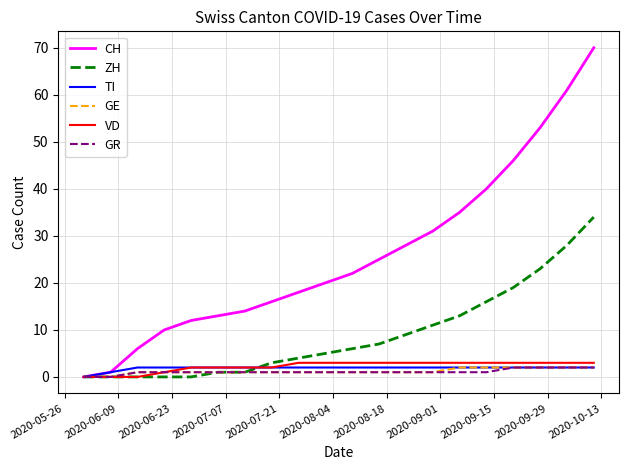

Reading left to right, extract all data points from this chart.

CH: 0	1	6	10	12	13	14	16	18	20	22	25	28	31	35	40	46	53	61	70
ZH: 0	0	0	0	0	1	1	3	4	5	6	7	9	11	13	16	19	23	28	34
TI: 0	1	2	2	2	2	2	2	2	2	2	2	2	2	2	2	2	2	2	2
GE: 0	0	1	1	1	1	1	1	1	1	1	1	1	1	2	2	2	2	2	2
VD: 0	0	0	1	2	2	2	2	3	3	3	3	3	3	3	3	3	3	3	3
GR: 0	0	1	1	1	1	1	1	1	1	1	1	1	1	1	1	2	2	2	2